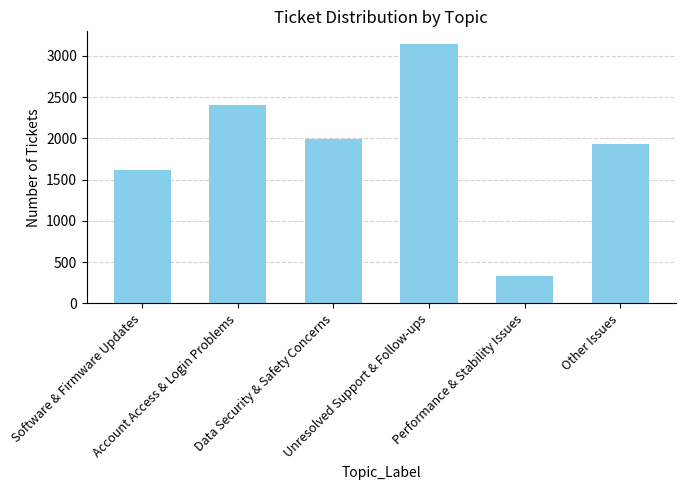

What is the label of the 1st bar from the right?

Other Issues